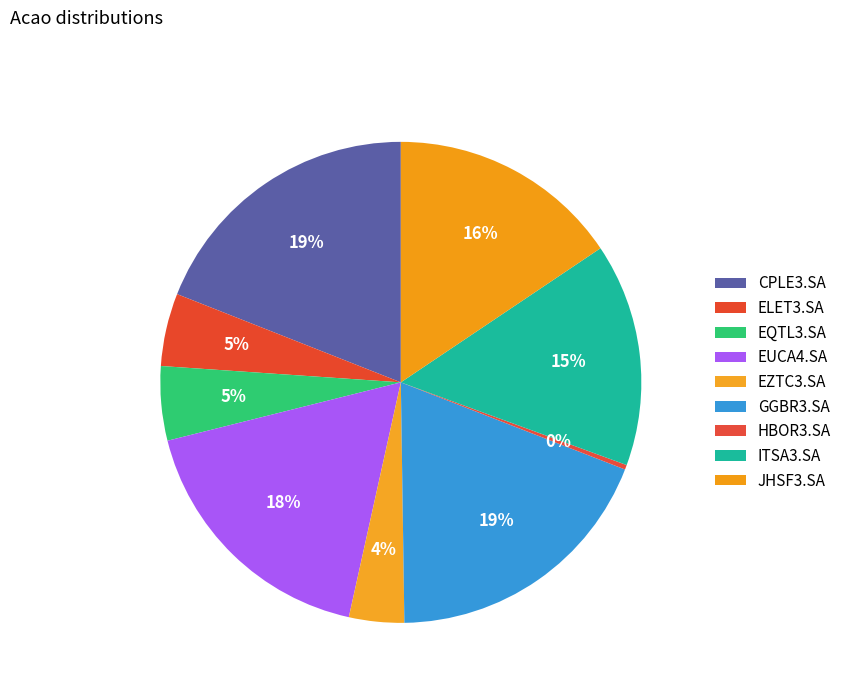

How many segments does this pie chart have?

9